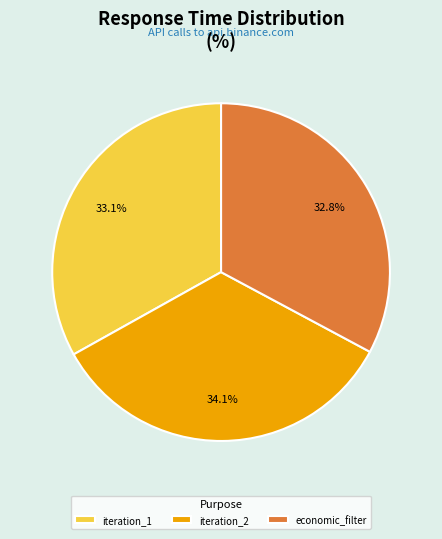

What is the largest slice in the pie chart?

iteration_2